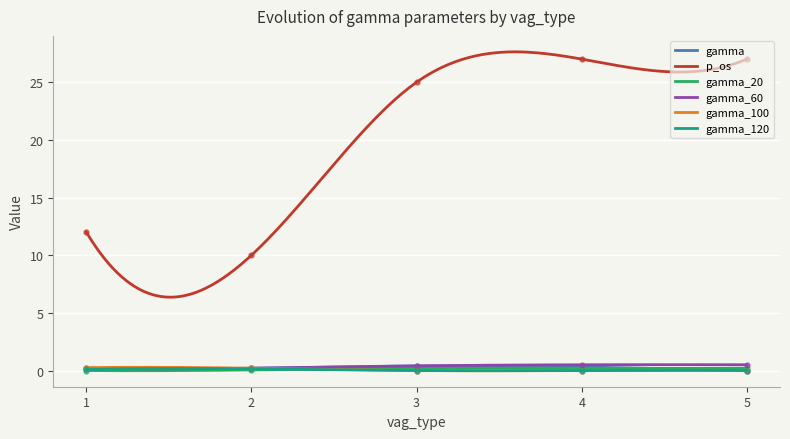

At which category is the sum across all series the highest?

4